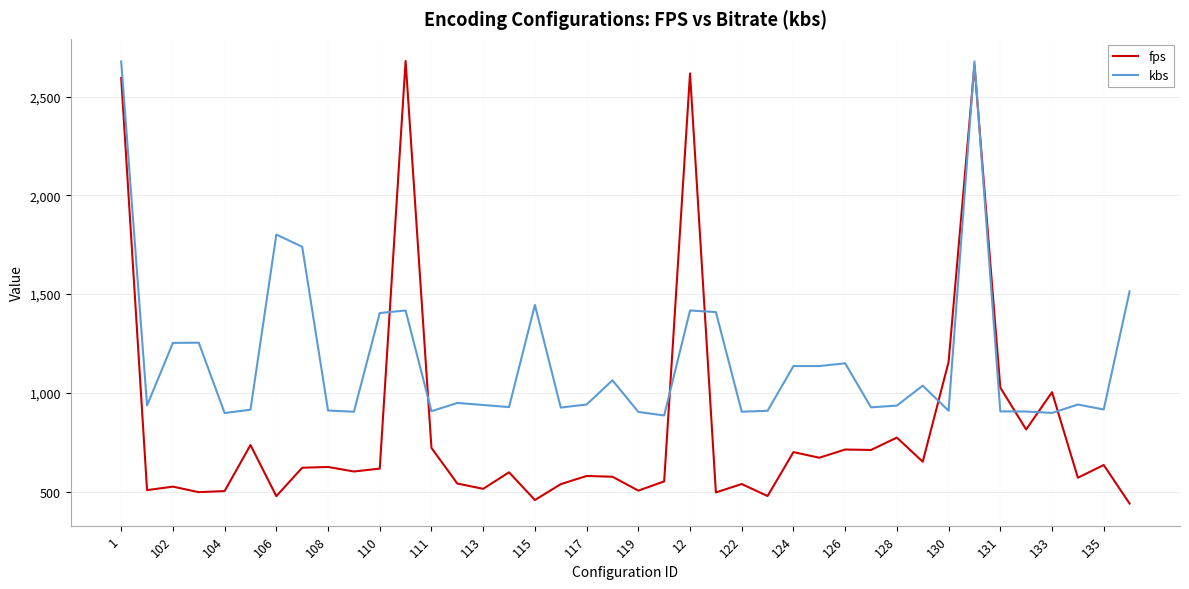

What is the greatest value displayed?

2679.9